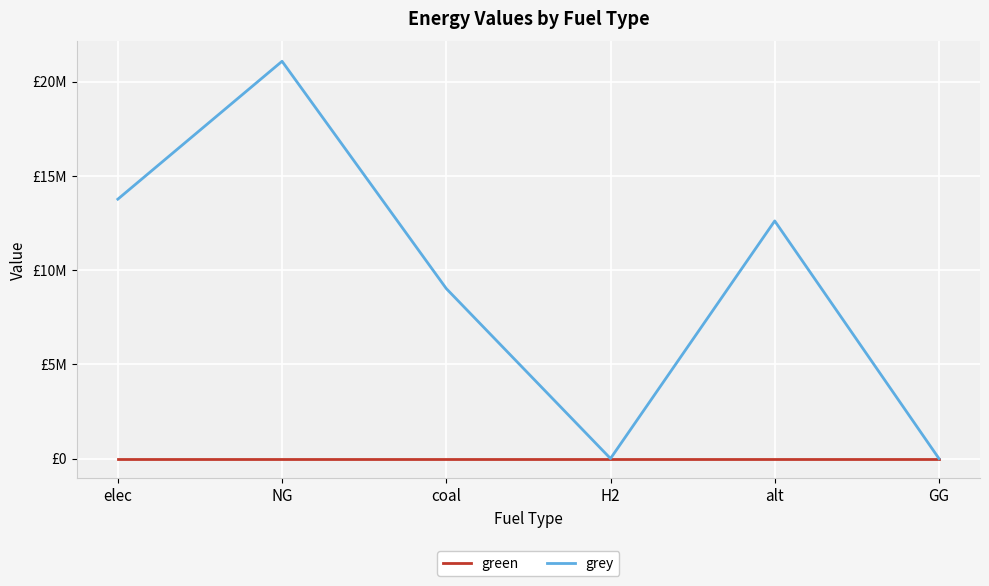

What are all the series names shown in the legend?

green, grey